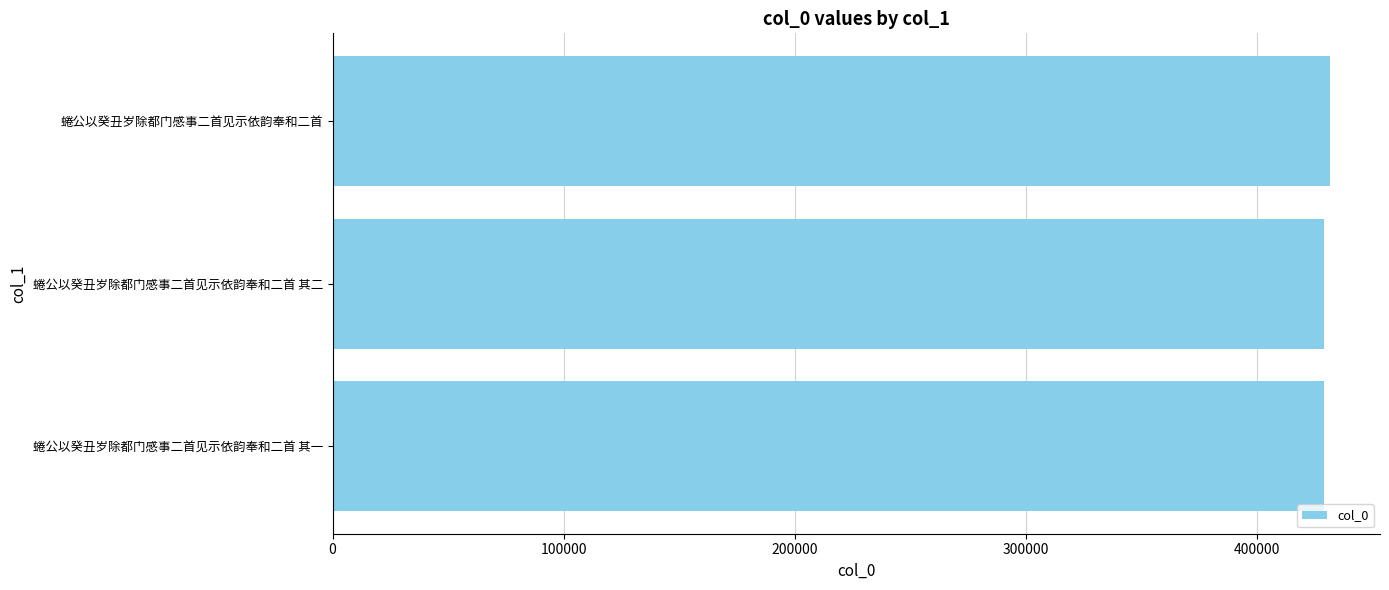

Is it true that the value at 蜷公以癸丑岁除都门感事二首见示依韵奉和二首 其二 is 429097?

True